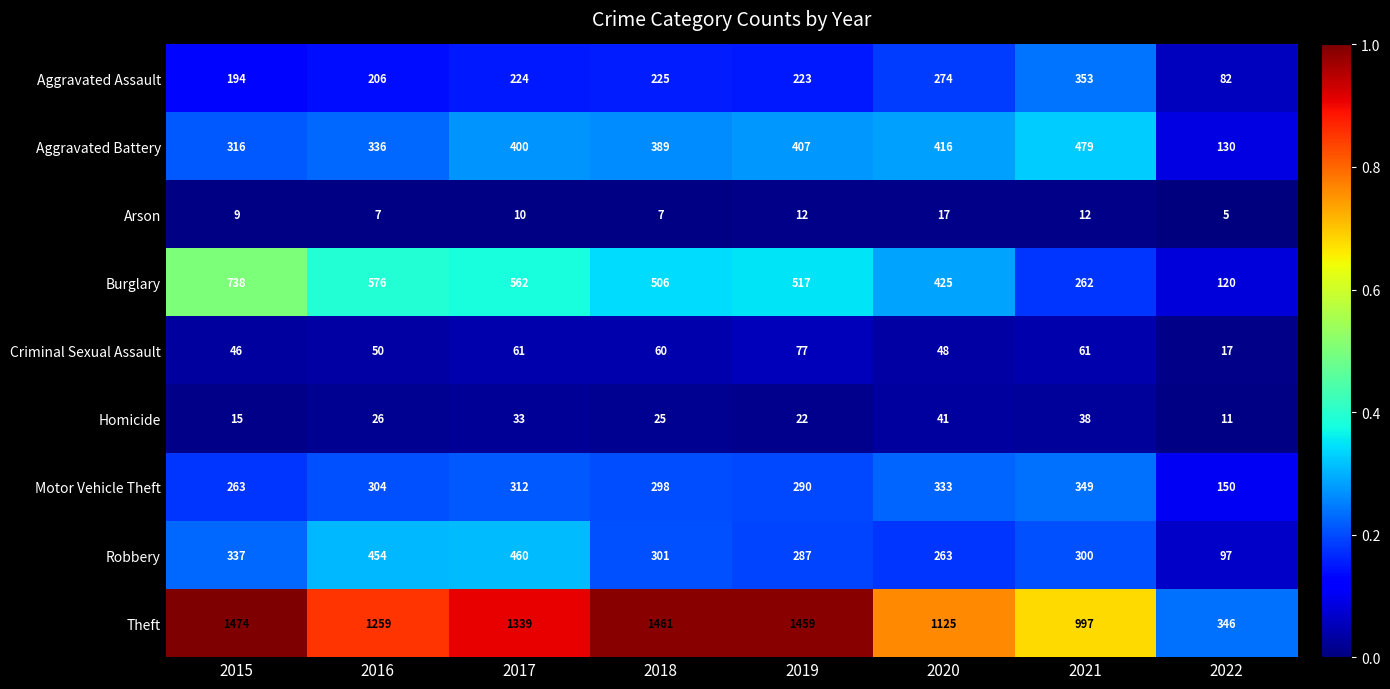

How many Arson values are between 7 and 12?

6